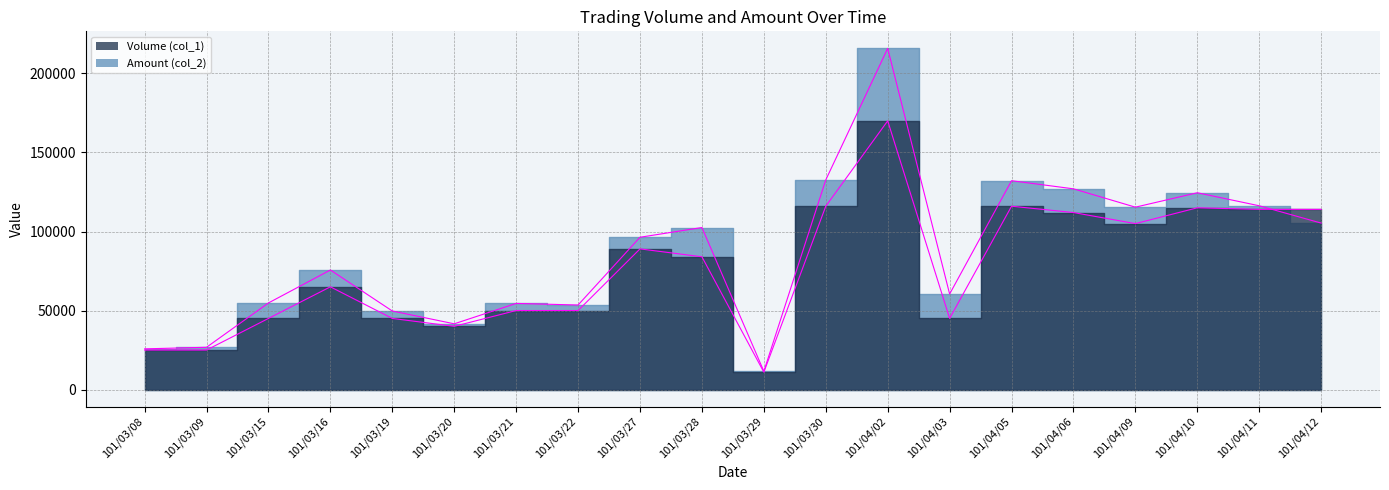

Reading left to right, extract all data points from this chart.

Volume (col_1): 101/03/08=25000	101/03/09=25000	101/03/15=45000	101/03/16=65000	101/03/19=45000	101/03/20=40000	101/03/21=50000	101/03/22=50000	101/03/27=89000	101/03/28=84000	101/03/29=11000	101/03/30=116000	101/04/02=170000	101/04/03=45000	101/04/05=116000	101/04/06=112000	101/04/09=105000	101/04/10=115000	101/04/11=114000	101/04/12=114000
Amount (col_2): 101/03/08=25750	101/03/09=26750	101/03/15=54800	101/03/16=75650	101/03/19=49700	101/03/20=41600	101/03/21=54500	101/03/22=53500	101/03/27=96360	101/03/28=102520	101/03/29=11540	101/03/30=132640	101/04/02=215860	101/04/03=60440	101/04/05=132140	101/04/06=127000	101/04/09=115400	101/04/10=124520	101/04/11=116280	101/04/12=105330